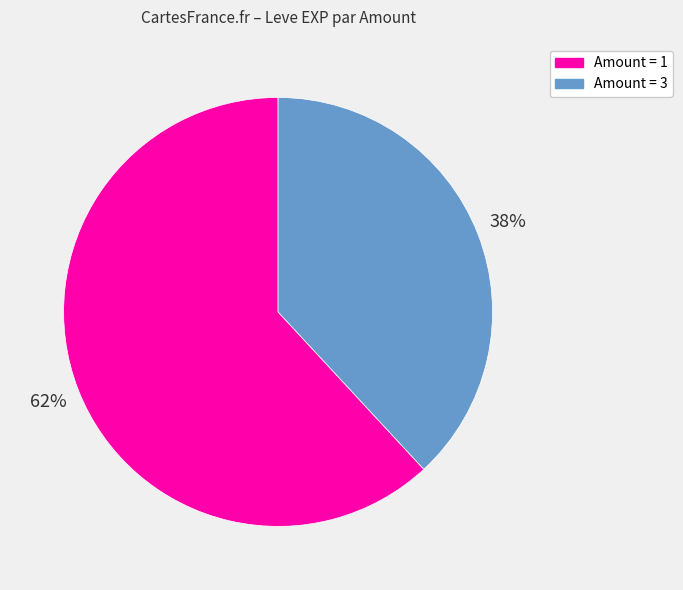

To the nearest percent, what is the difference between the largest and smallest slice percentages?

24%